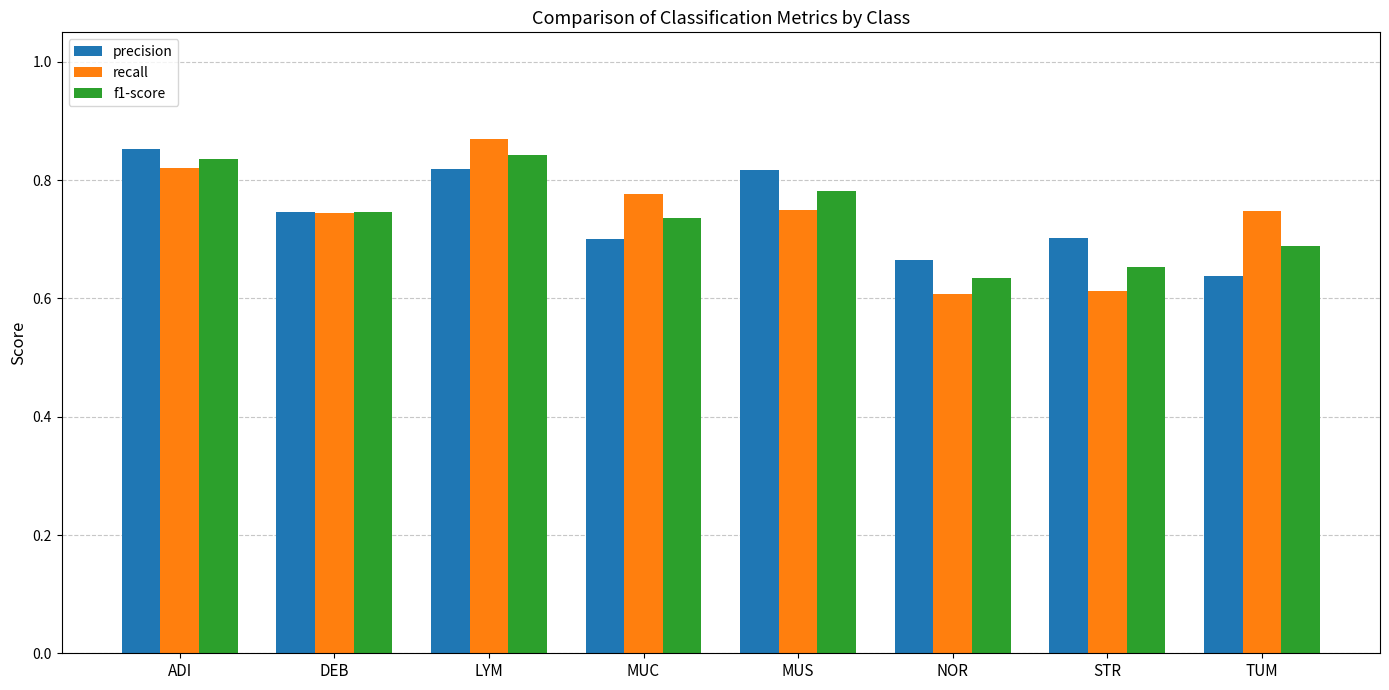

The recall series shows 1.4 at ADI. True or false?

False